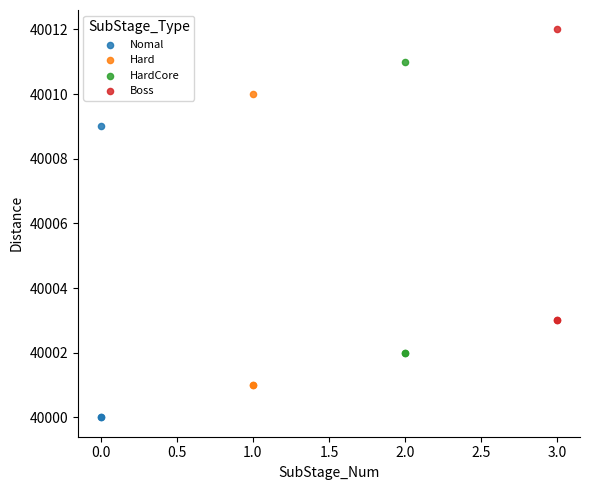

Which series reaches the maximum Y coordinate?

Boss